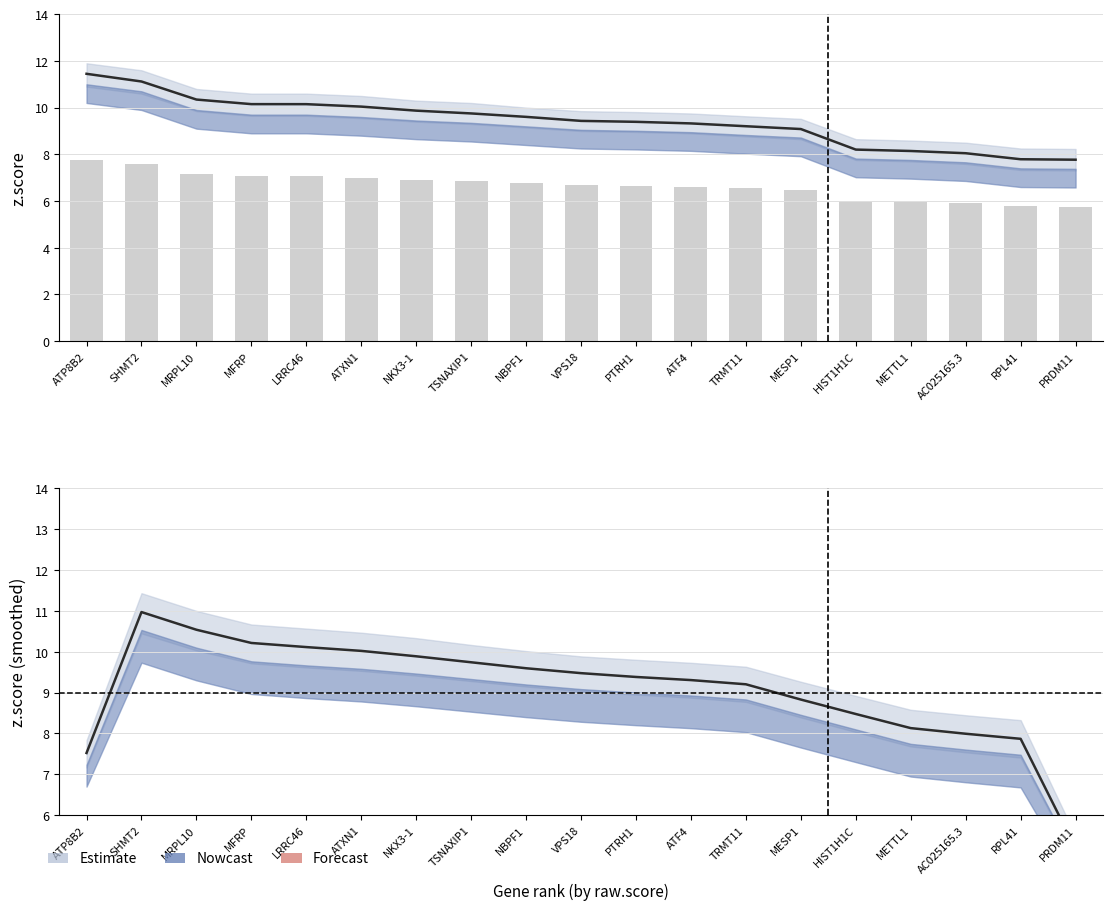

At which label does z.score first exceed 9?

ATP8B2